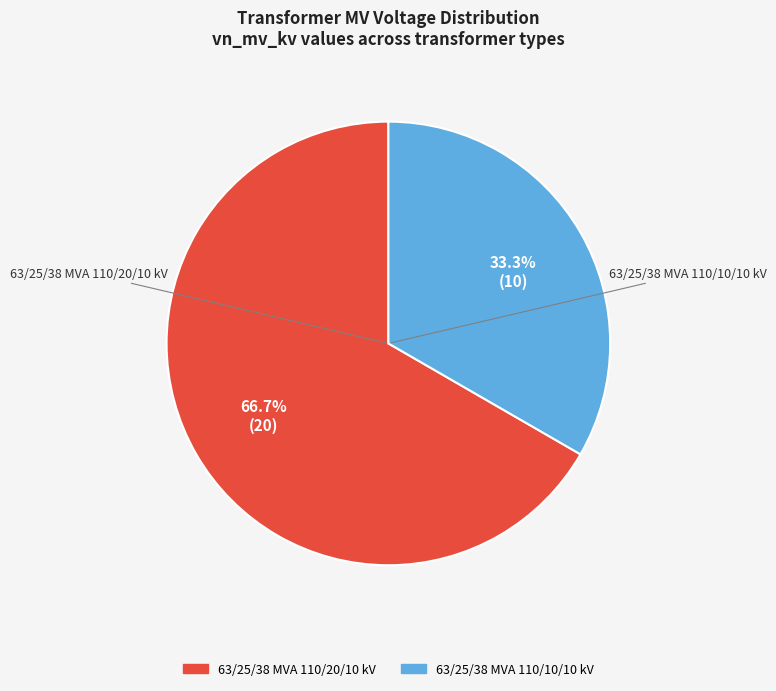

To the nearest percent, what is the difference between the largest and smallest slice percentages?

33%